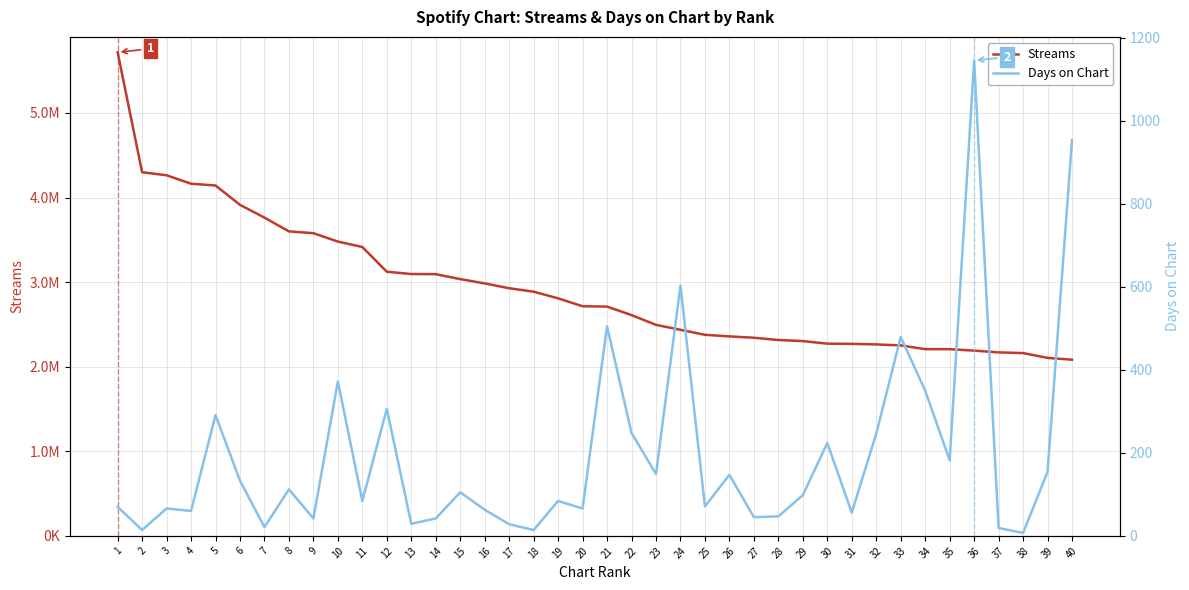

At which label is Streams closest to 3900151?

6